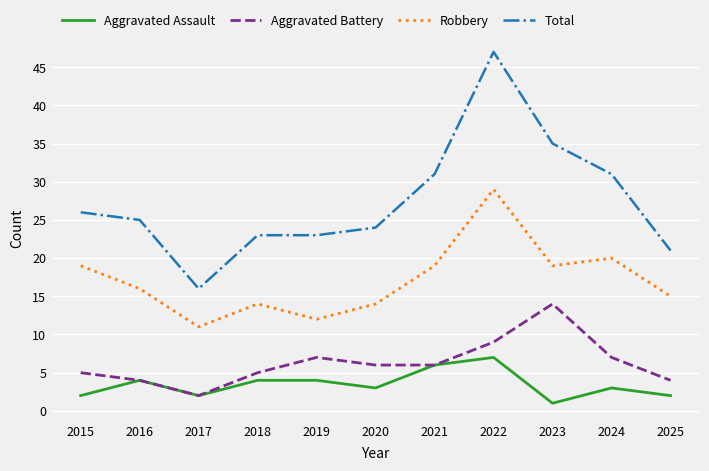

What is the spread (max minus min) of values at 2020?

21